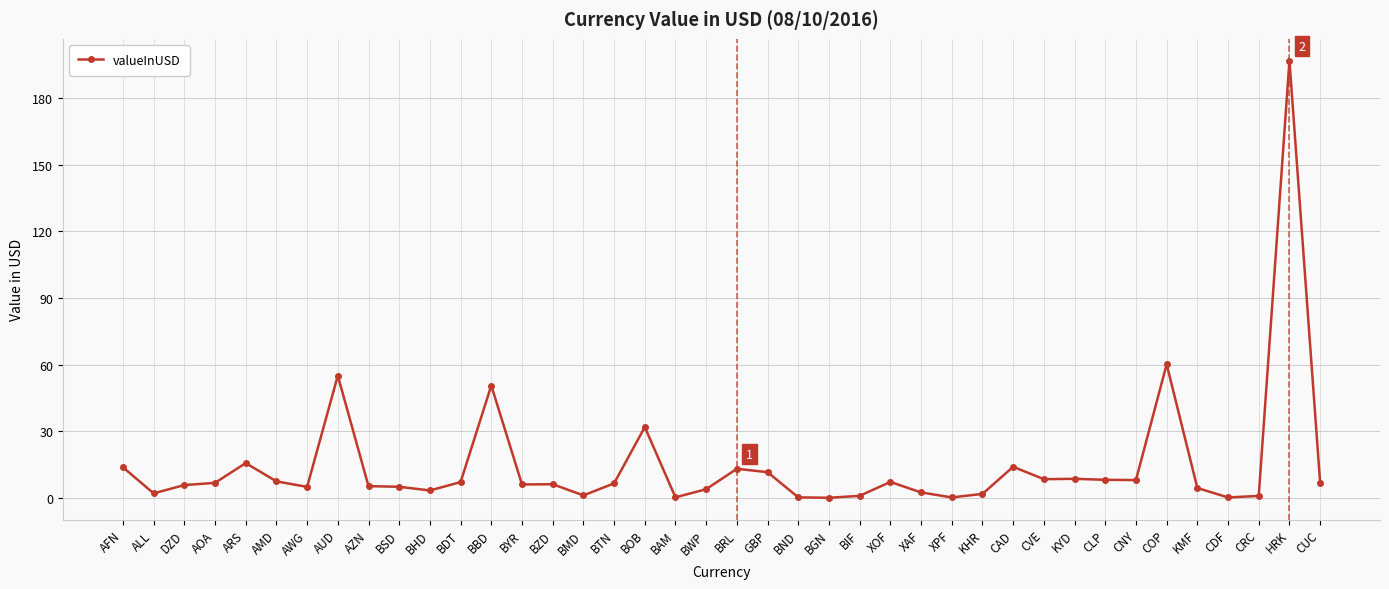

What is the change in value from CLP to COP?

+52.0